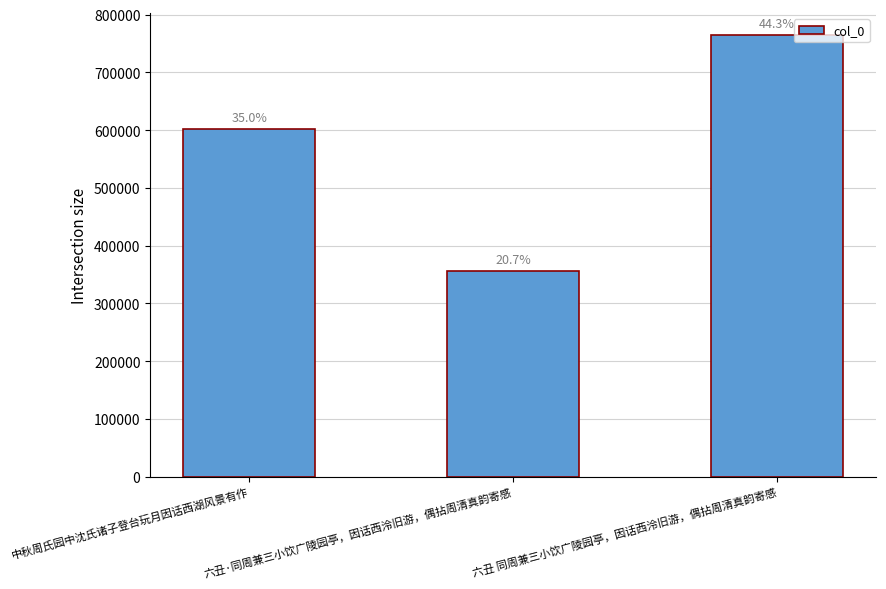

Where does the data first go above 602633?

六丑 同周兼三小饮广陵园亭，因话西泠旧游，偶拈周清真韵寄感